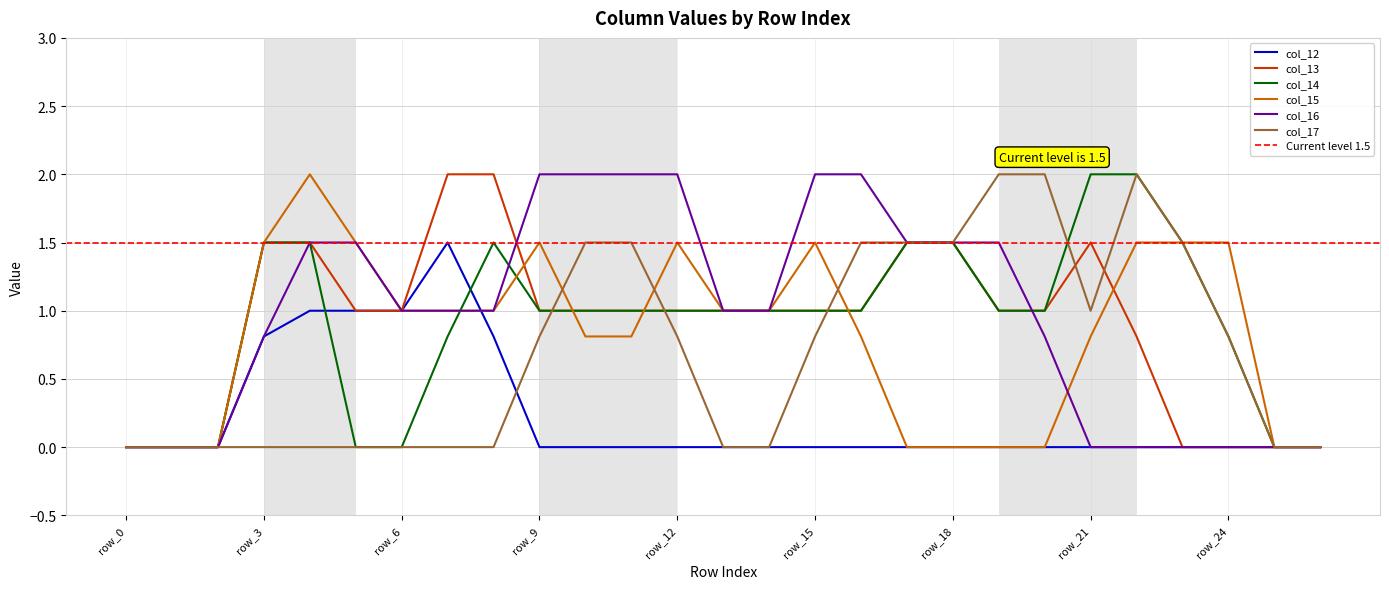

Which series ends up on top after the final intersection of col_16 and col_15?

col_15